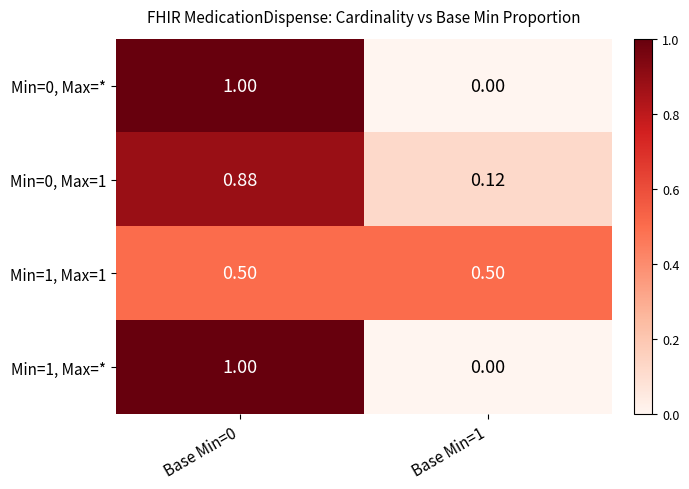

What is the maximum value shown in the chart?

1.0